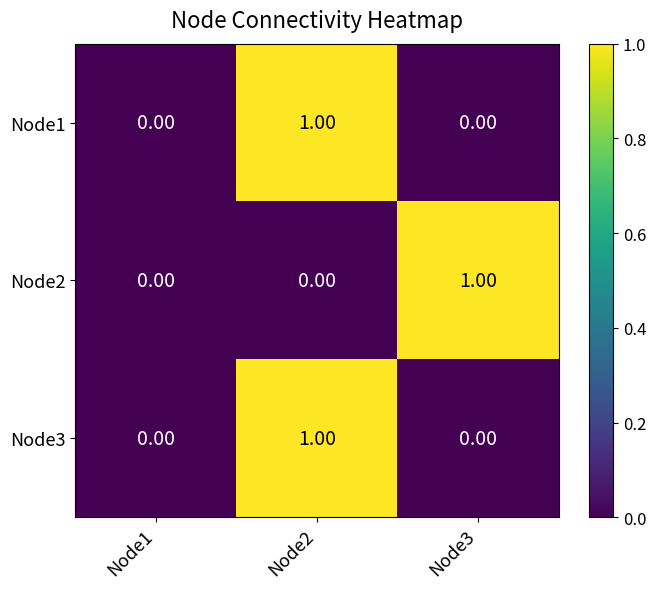

At which category is the sum across all series the highest?

Node2